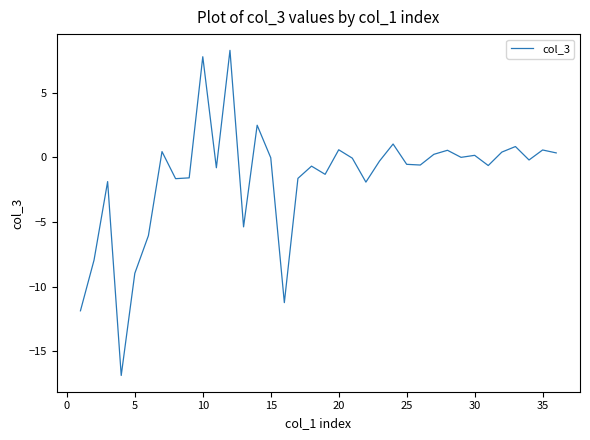

What is the difference between the maximum and minimum values?

25.1